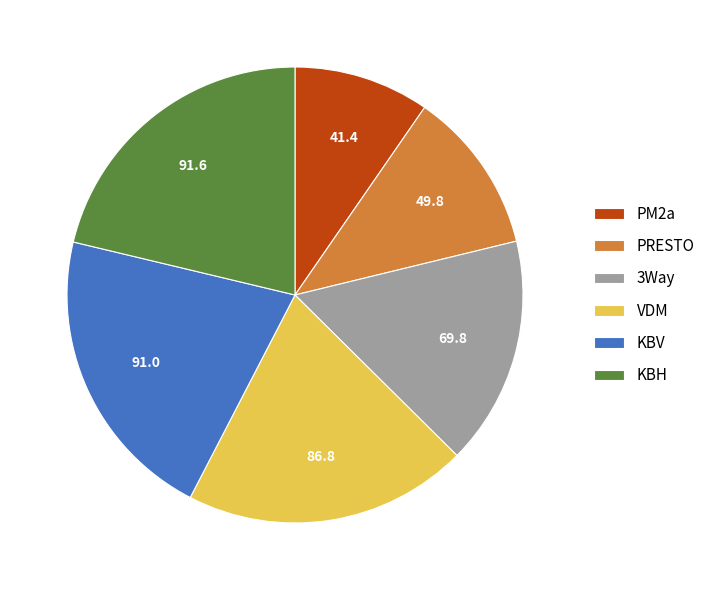

Is it true that VDM is 12% of the pie?

False